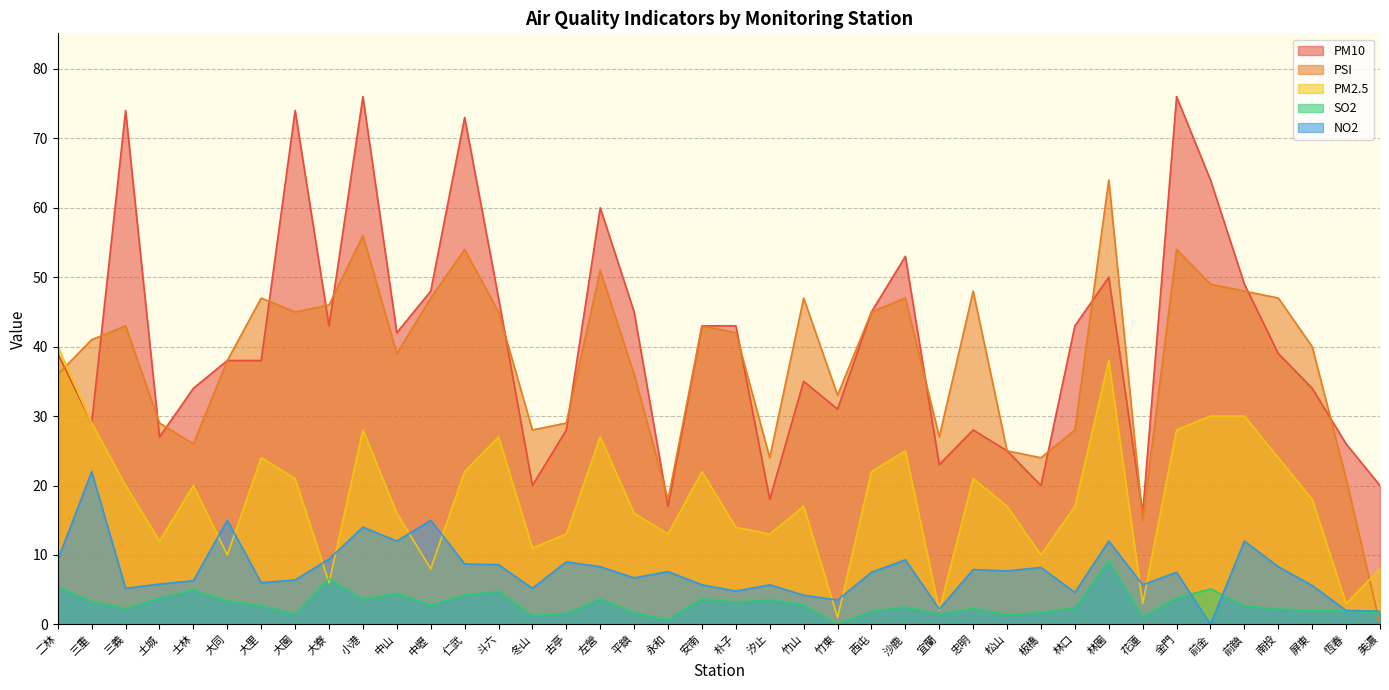

What is the approximate value of NO2 at 南投?

8.3